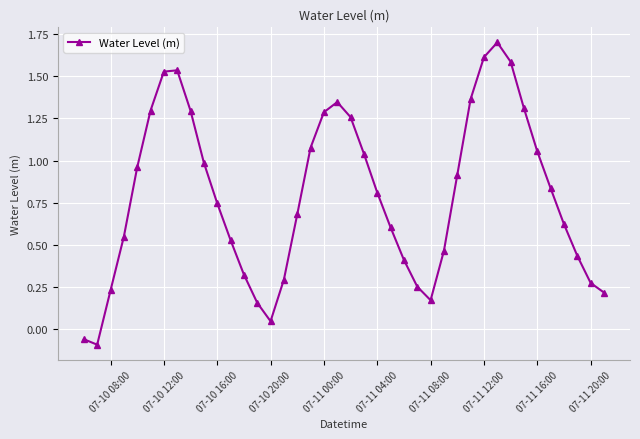

True or false: there are more than 0 points higher than both neighbors.

True